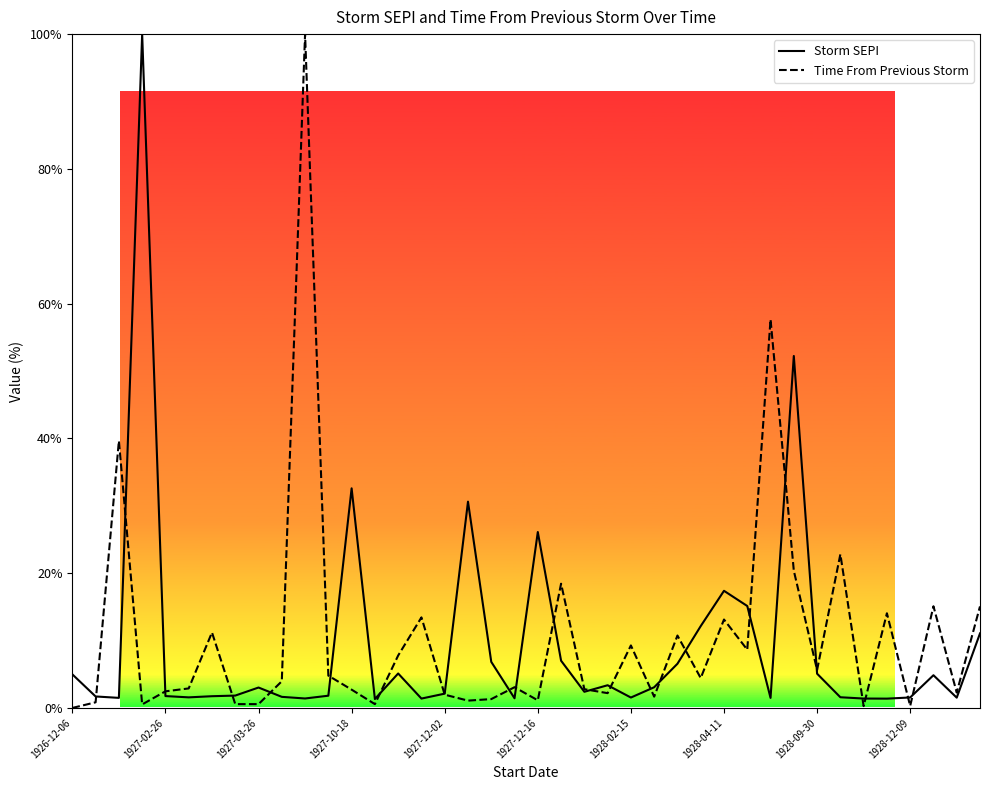

At how many categories does at least one series exceed 30?

7